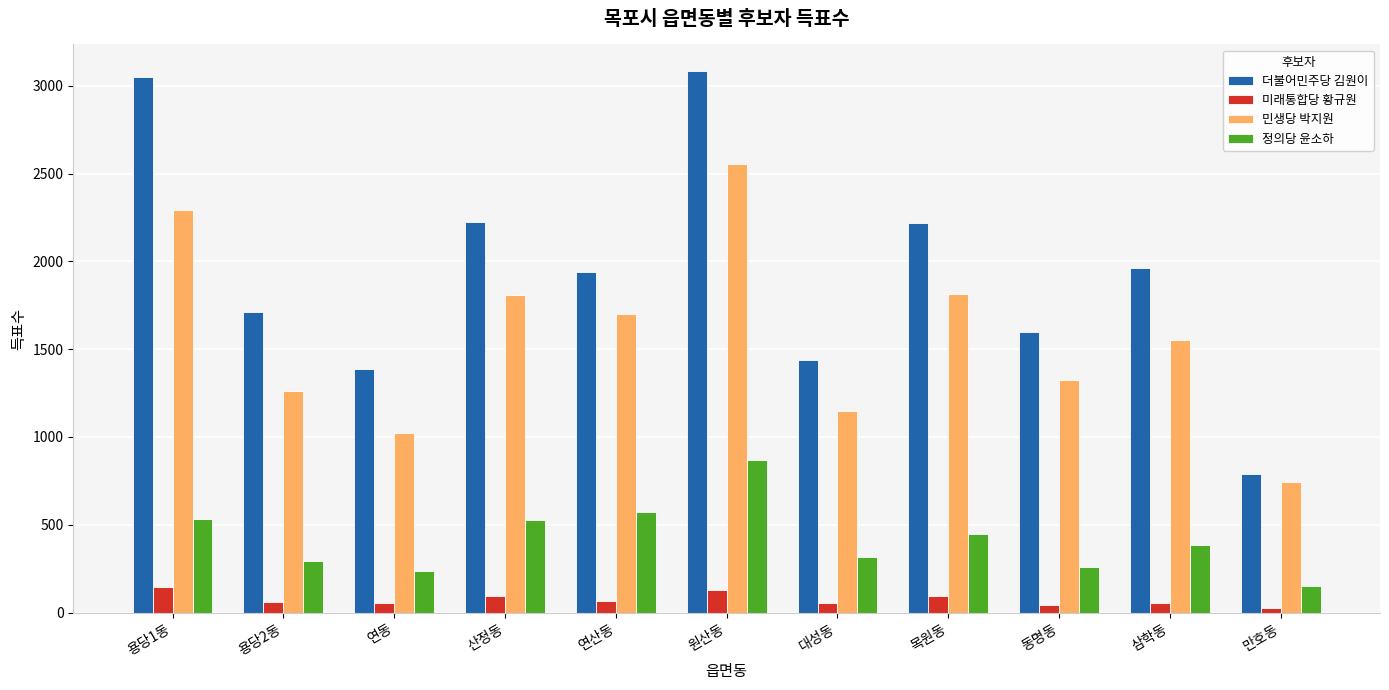

Read the 민생당 박지원 value at 대성동, to the nearest 10.

1150